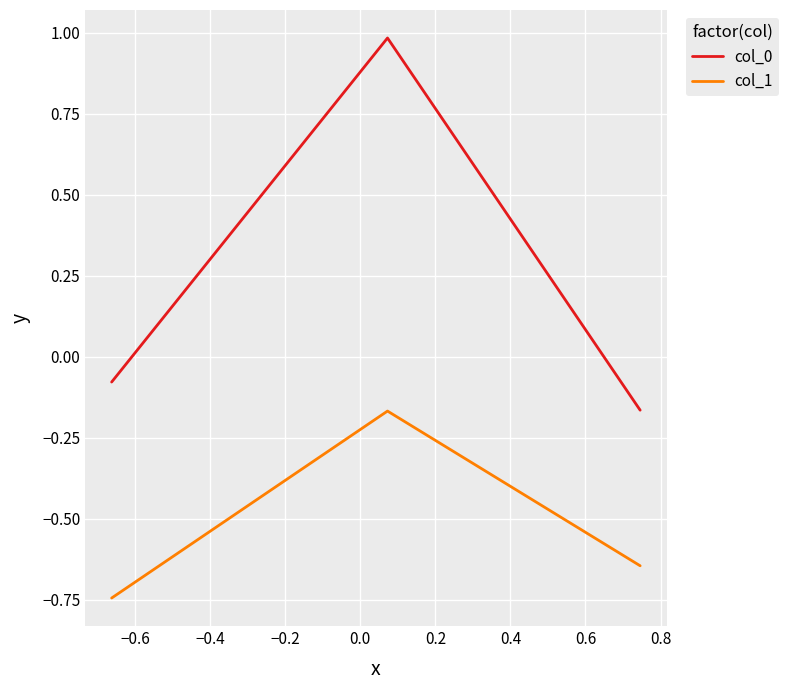

Rank the series by their maximum value, from highest to lowest.

col_0, col_1